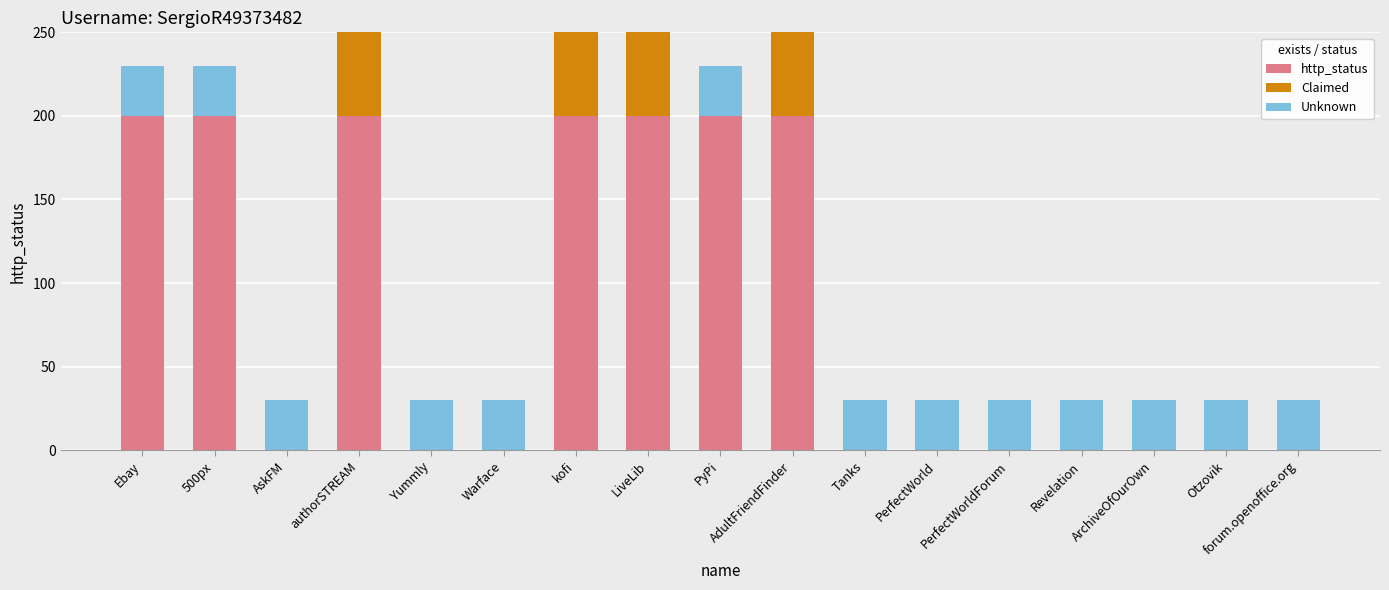

What is the sum of the http_status values at PerfectWorldForum and PyPi?

200